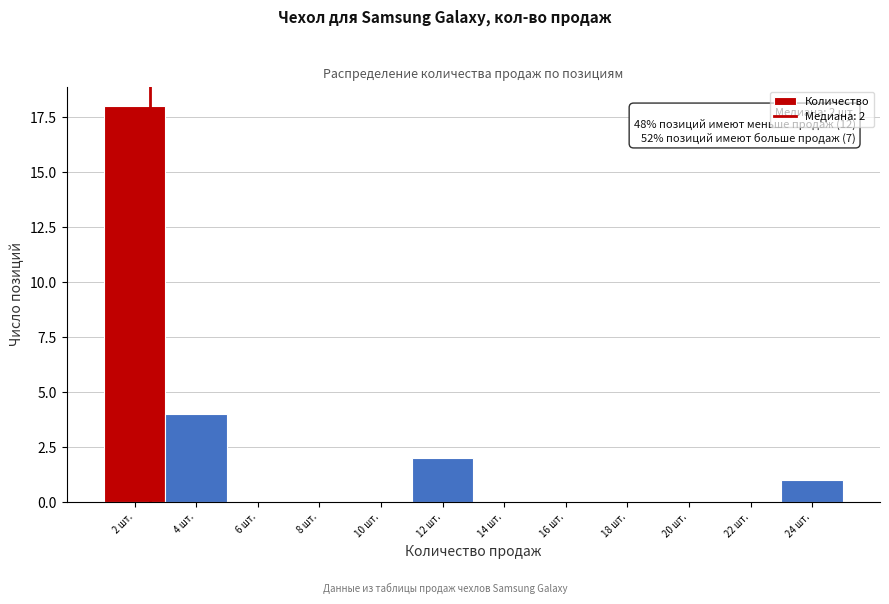

Reading left to right, what are all the values shown in this chart?

2 шт.=18	4 шт.=4	6 шт.=0	8 шт.=0	10 шт.=0	12 шт.=2	14 шт.=0	16 шт.=0	18 шт.=0	20 шт.=0	22 шт.=0	24 шт.=1